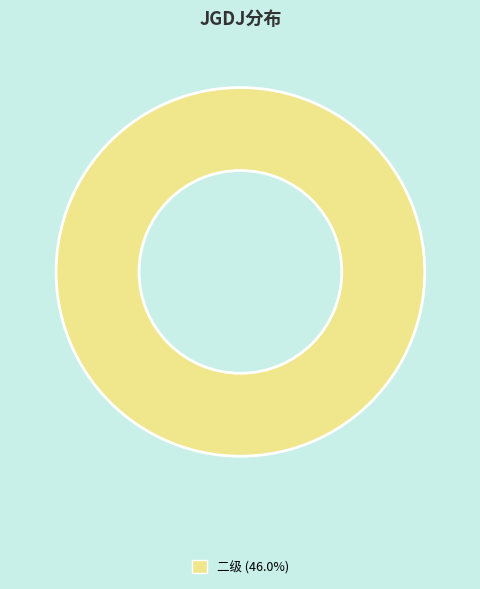

Is there a majority slice in this chart?

Yes